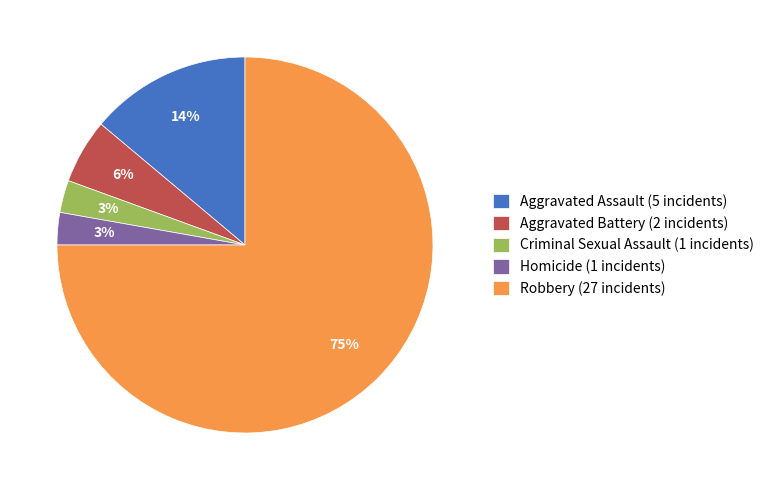

Count the number of slices in the pie.

5